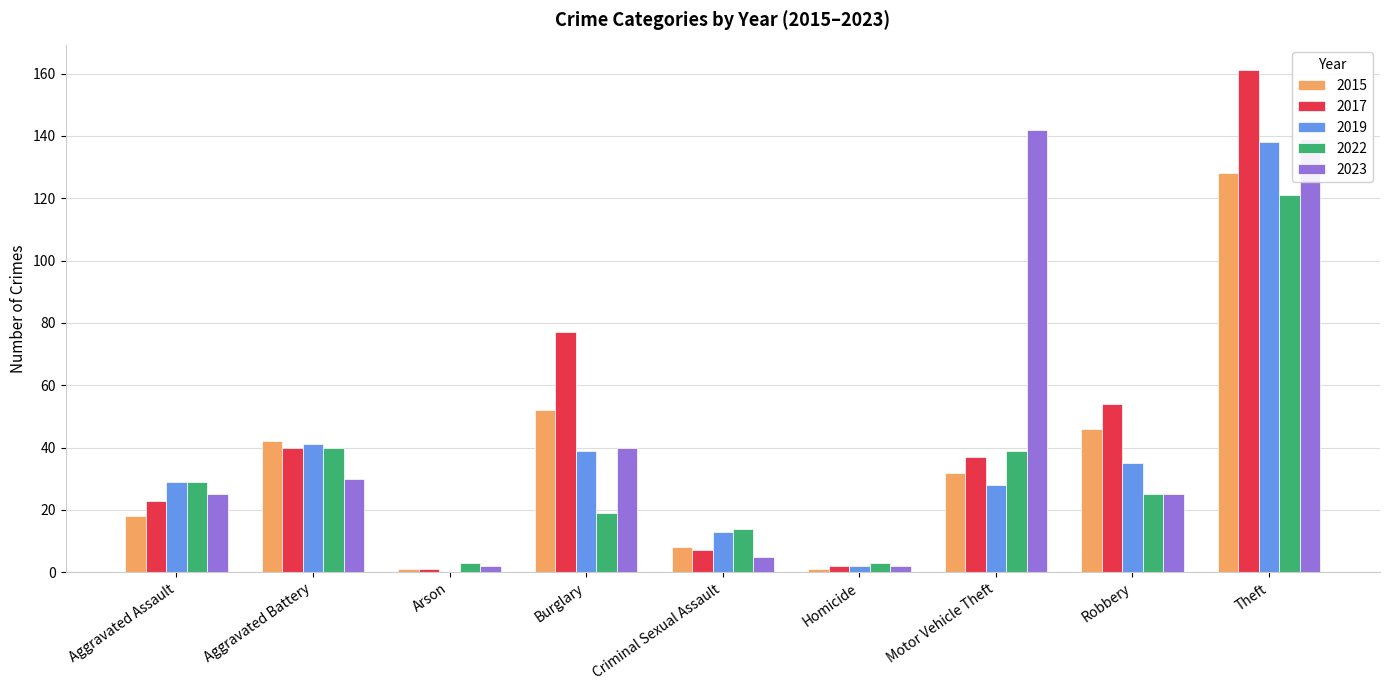

Between Aggravated Assault and Criminal Sexual Assault, which series saw the biggest shift?

2023